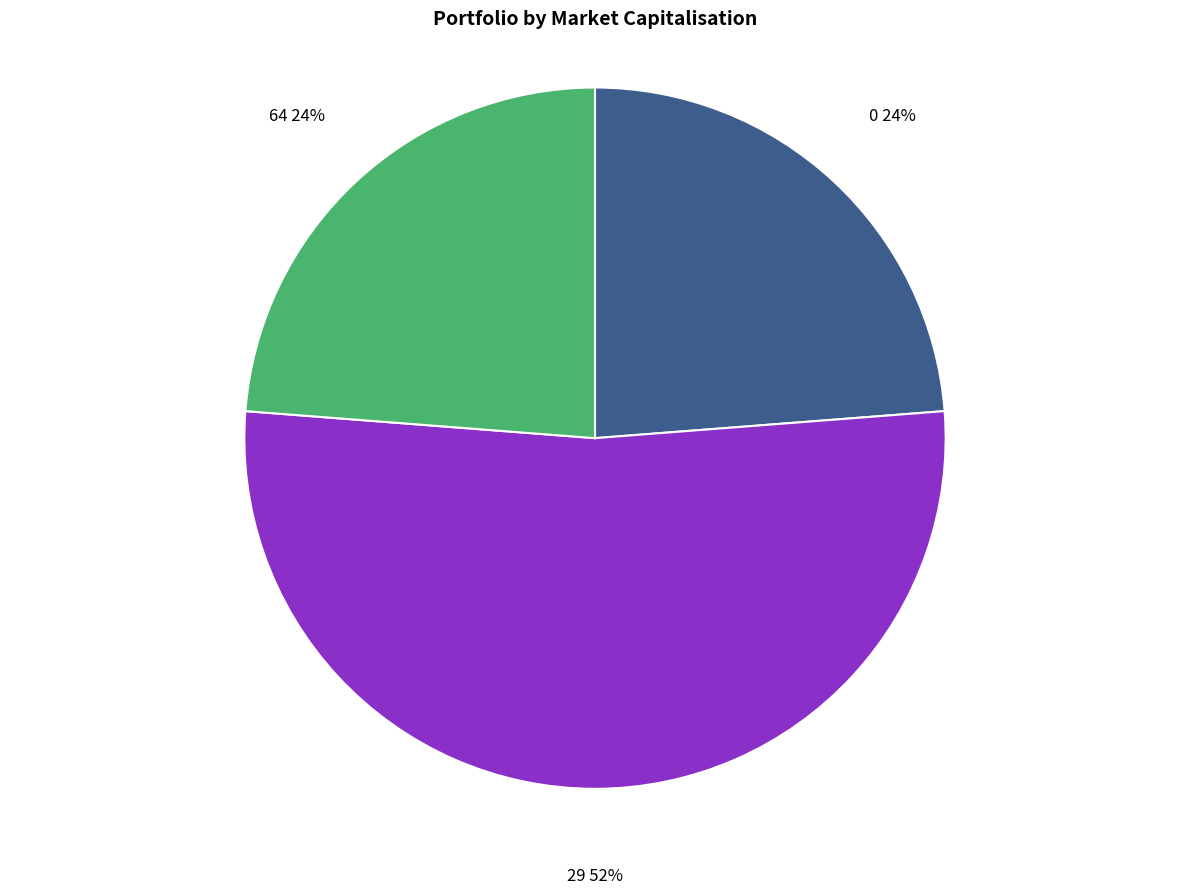

Is it true that 29 is 1% of the pie?

False